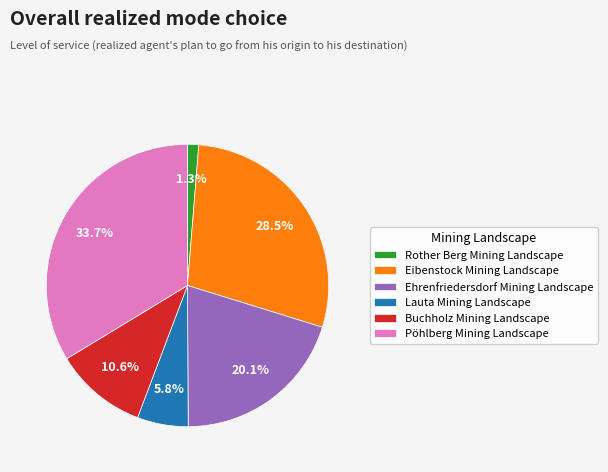

The Buchholz Mining Landscape slice represents 1% of the pie. True or false?

False